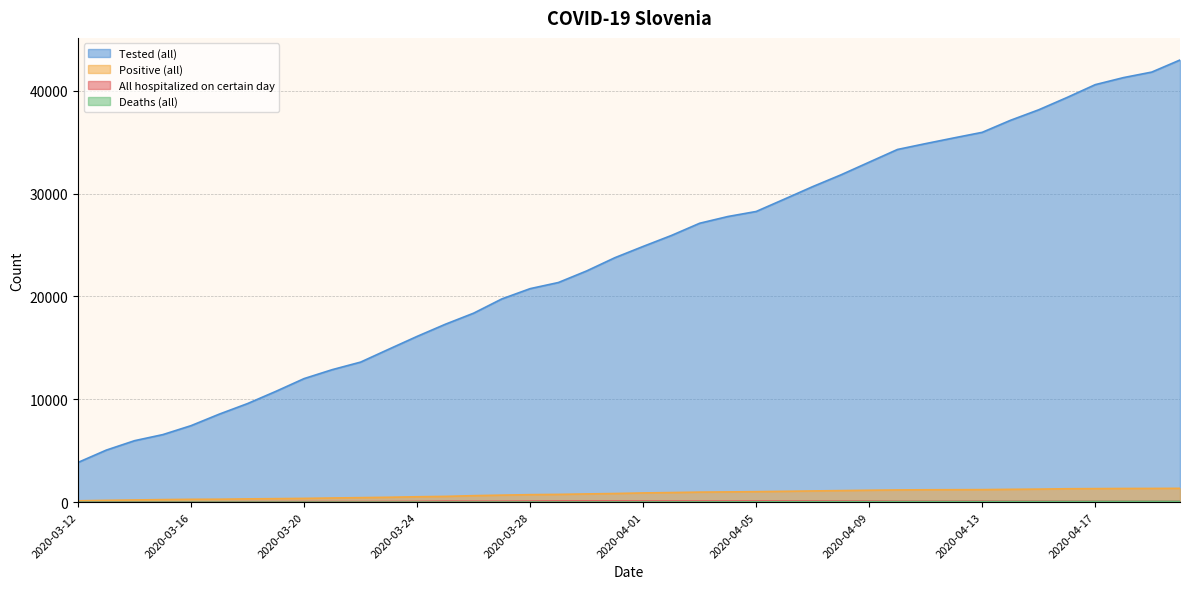

How many distinct data groups are displayed?

4